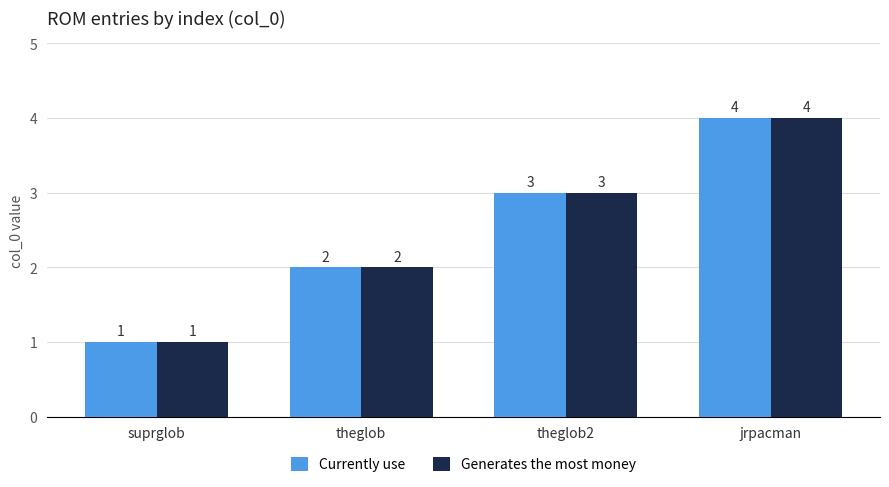

Reading left to right, transcribe all the data shown in this chart.

Currently use: 1	2	3	4
Generates the most money: 1	2	3	4